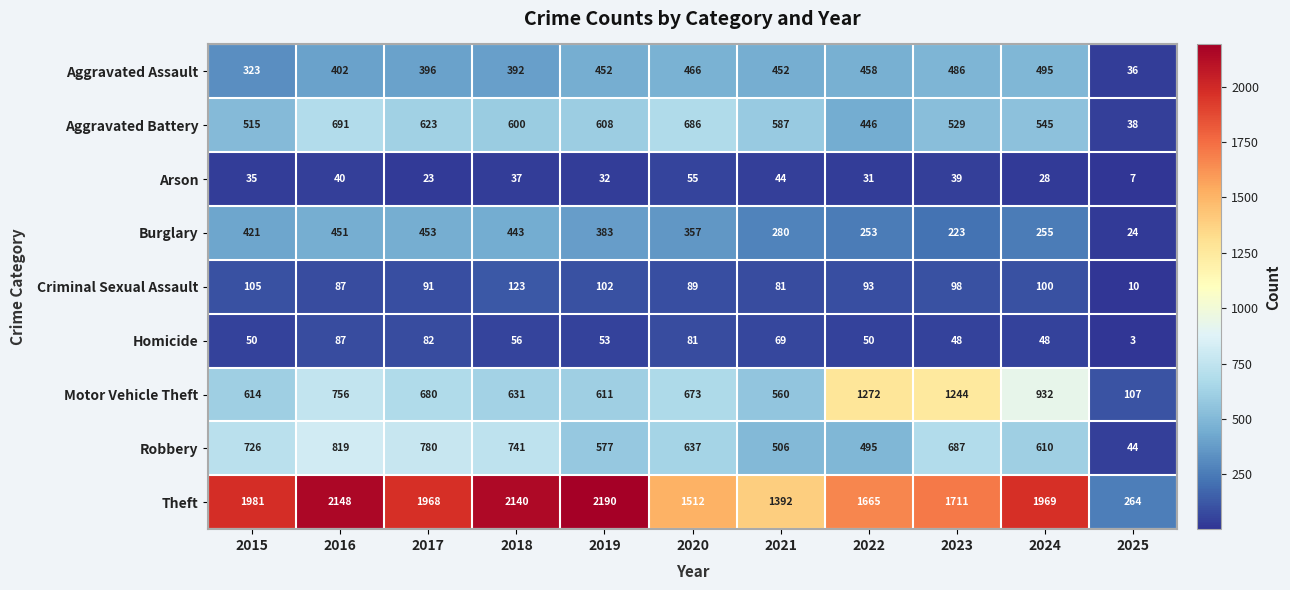

Where does the Criminal Sexual Assault series first go above 93?

2015